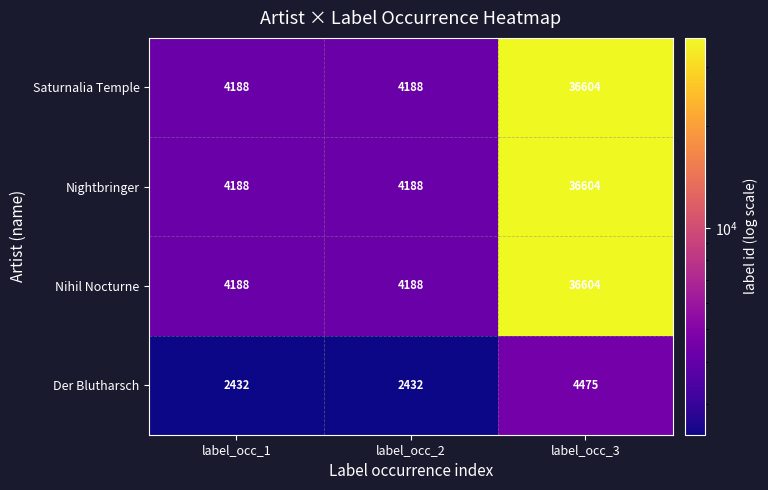

How many Nihil Nocturne values are between 4188 and 36604?

3